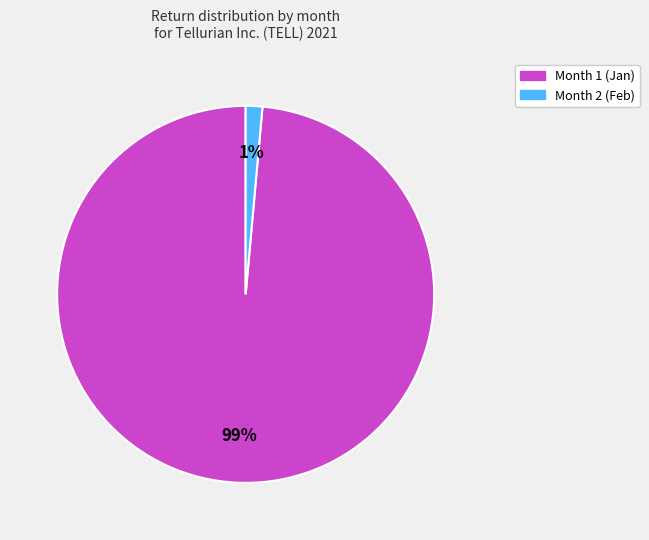

Is there any slice that represents more than half of the pie?

Yes